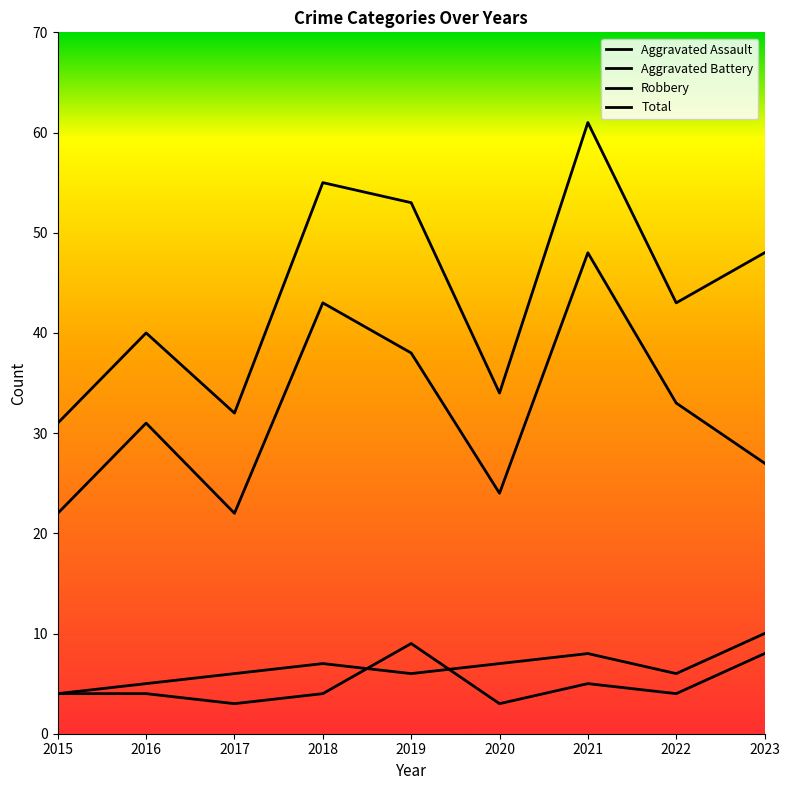

How many lines are shown in the chart?

4